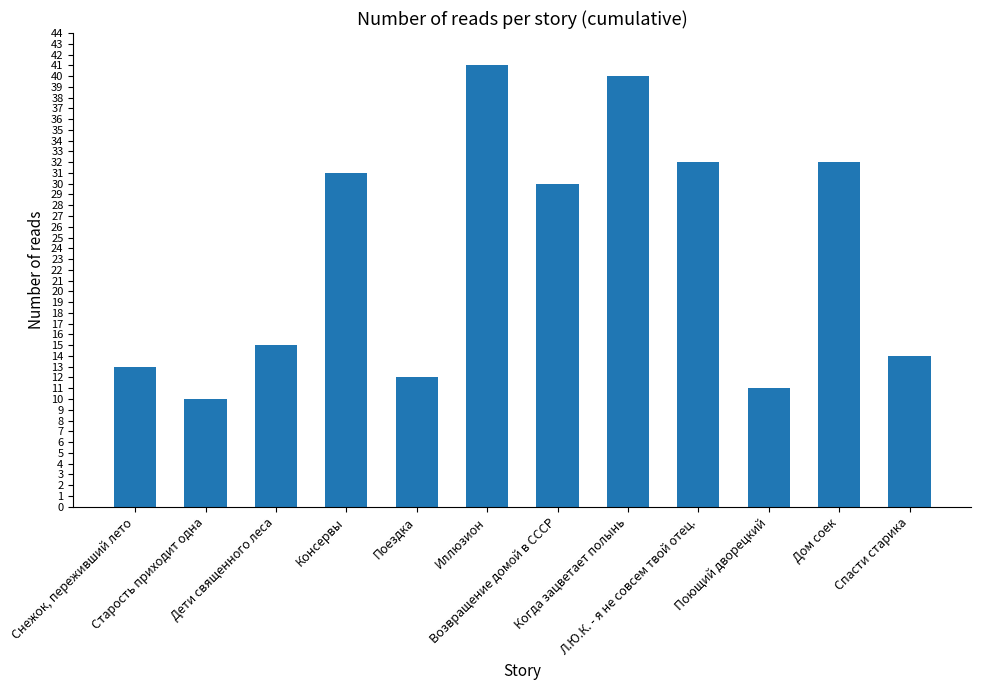

What is the change in value from Когда зацветает полынь to Дом соек?

-8